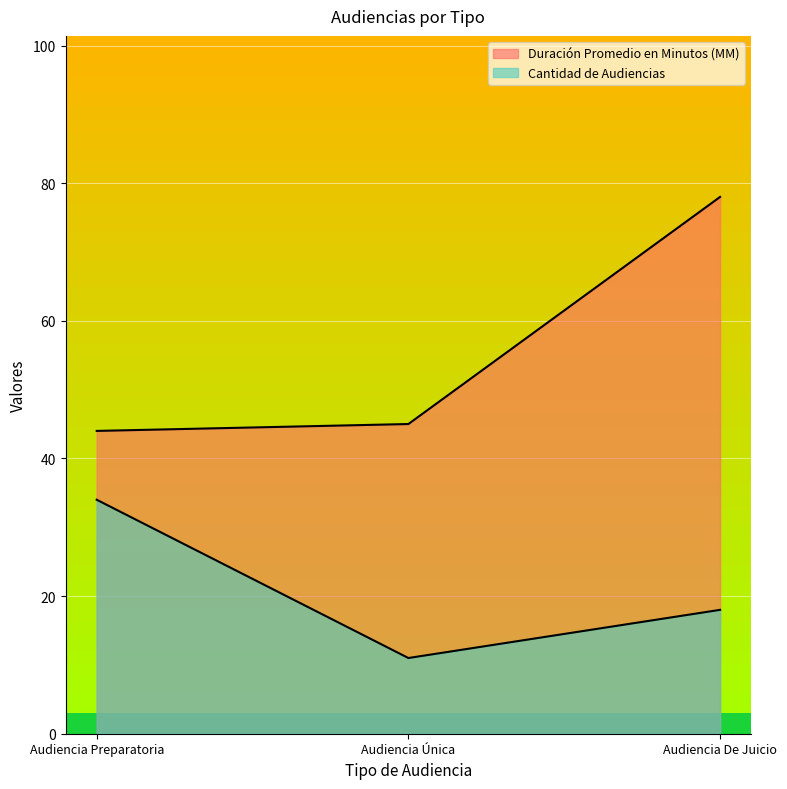

At Audiencia Única, list the series in order from smallest to largest.

Cantidad de Audiencias, Duración Promedio en Minutos (MM)